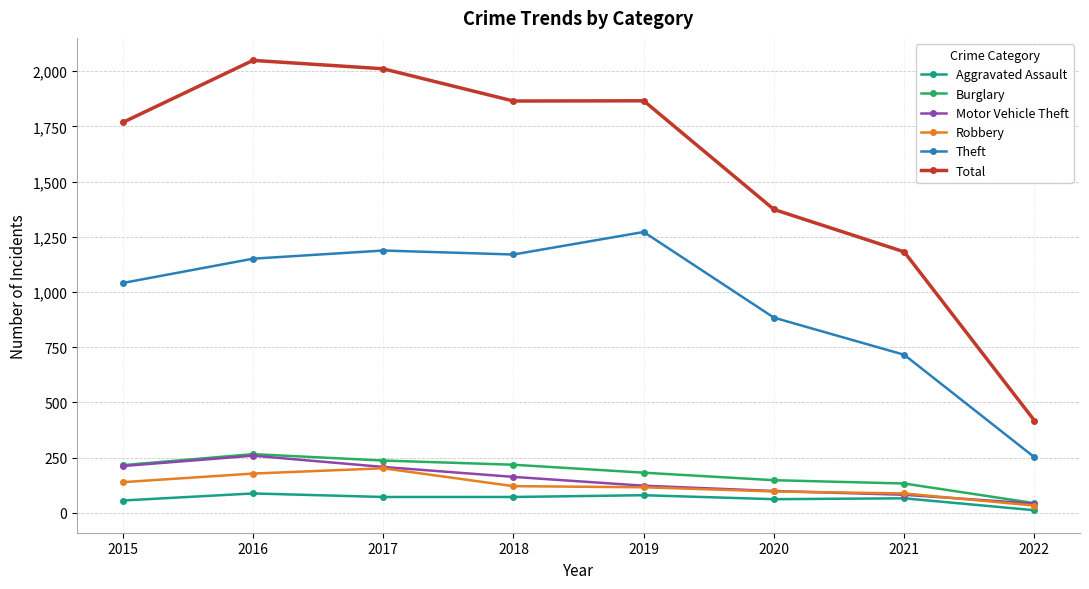

True or false: Theft and Motor Vehicle Theft cross at least once.

False